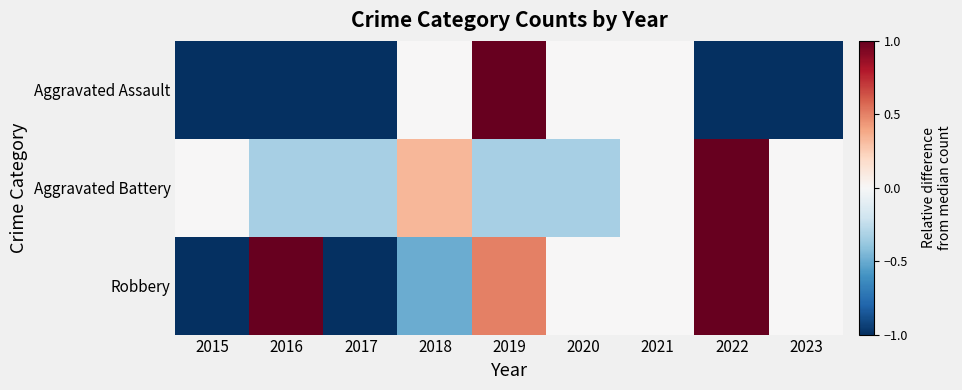

Reading right to left, extract all data points from this chart.

Aggravated Assault: 2023=-1.0	2022=-1.0	2021=0.0	2020=0.0	2019=1.0	2018=0.0	2017=-1.0	2016=-1.0	2015=-1.0
Aggravated Battery: 2023=0.0	2022=1.0	2021=0.0	2020=-0.3	2019=-0.3	2018=0.3	2017=-0.3	2016=-0.3	2015=0.0
Robbery: 2023=0.0	2022=1.0	2021=0.0	2020=0.0	2019=0.5	2018=-0.5	2017=-1.0	2016=1.0	2015=-1.0